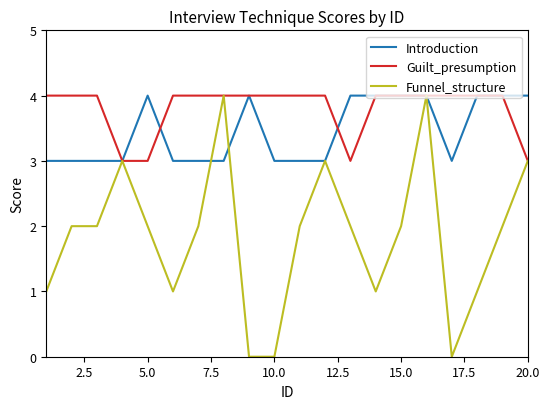

Which series has the largest total across all categories?

Guilt_presumption